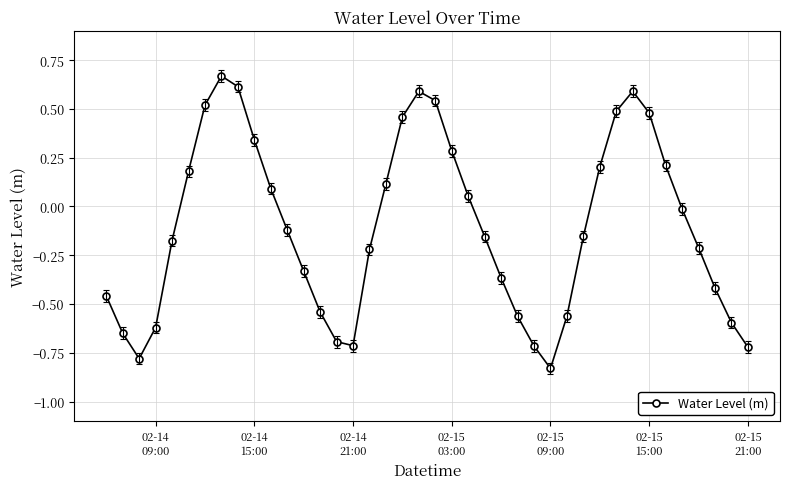

How many points are higher than both their immediate neighbors (excluding endpoints)?

3